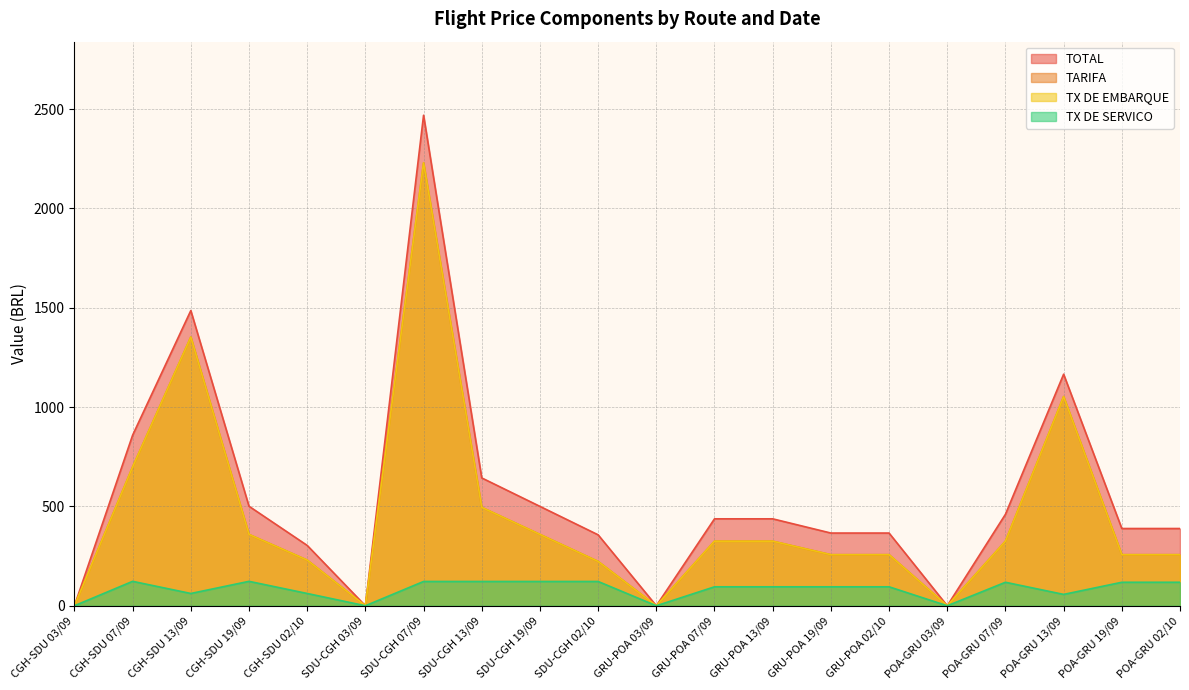

True or false: TX DE EMBARQUE and TX DE SERVICO intersect in this chart.

False